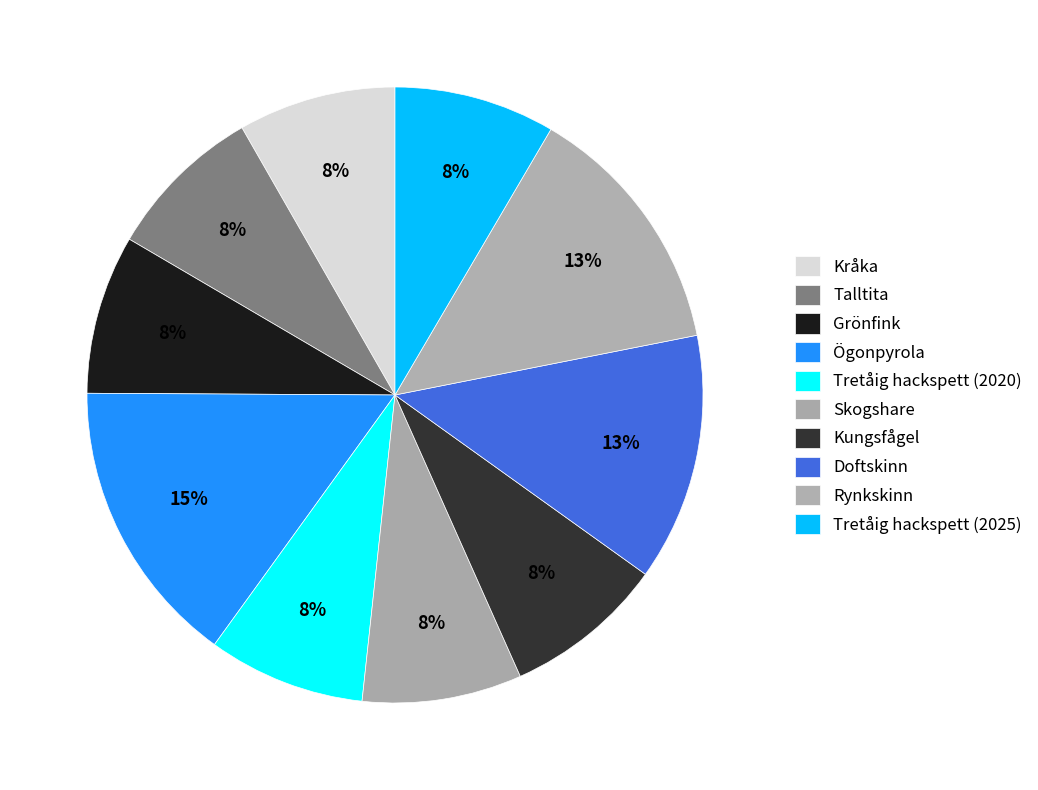

What is the total percentage of Ögonpyrola and Rynkskinn?

28.6%